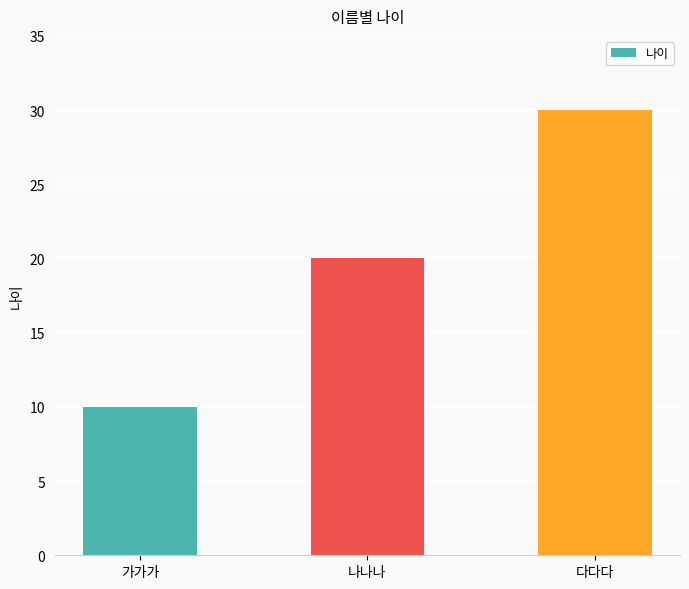

What is the ratio of the value at 가가가 to the value at 나나나?

0.5